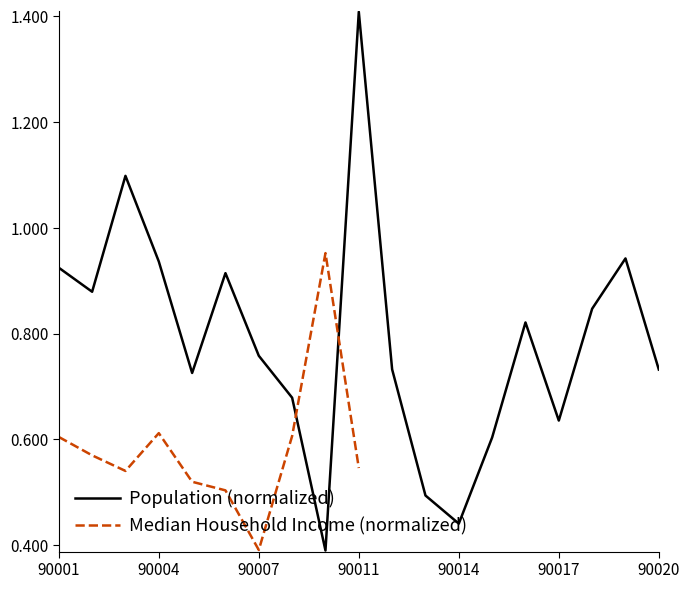

Where is the first local maximum?

90003